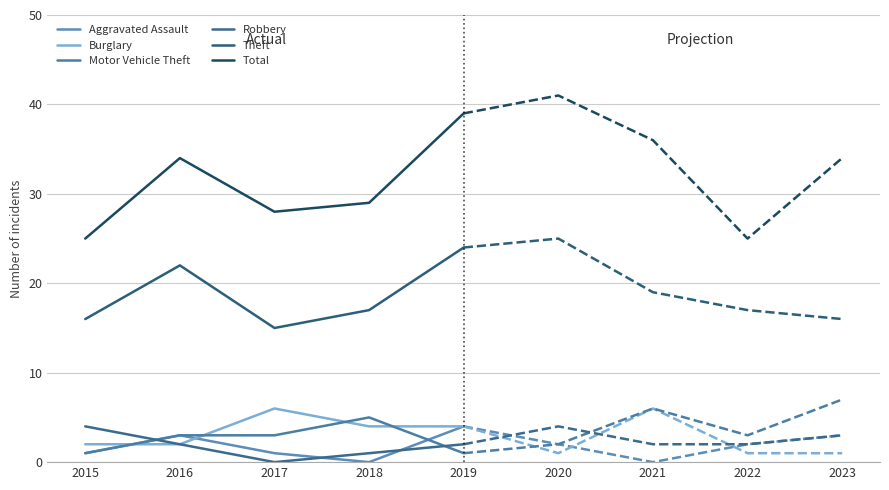

What is the sum of the Theft values at 2019 and 2016?

46